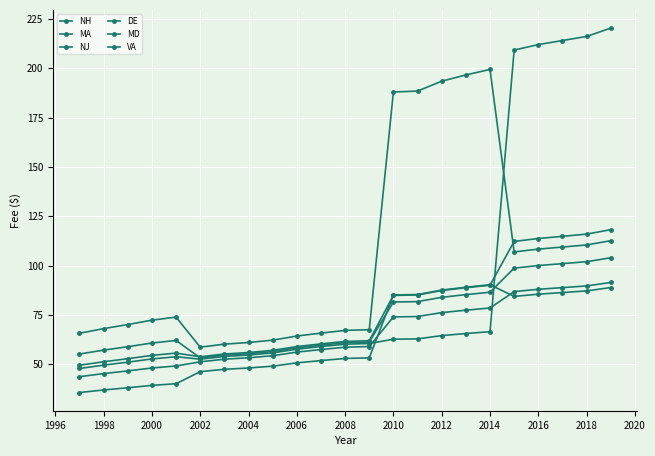

How many values in the MA series are below 72?

11